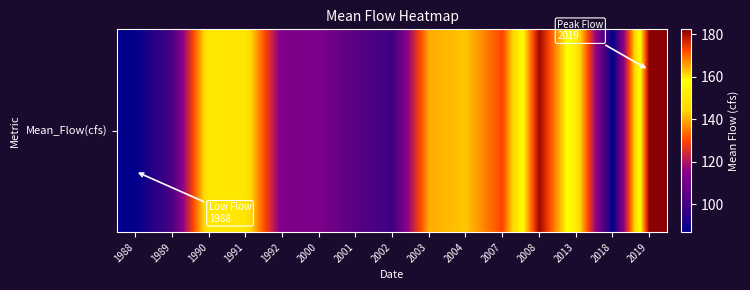

The value at 1990 is 39.2. True or false?

False